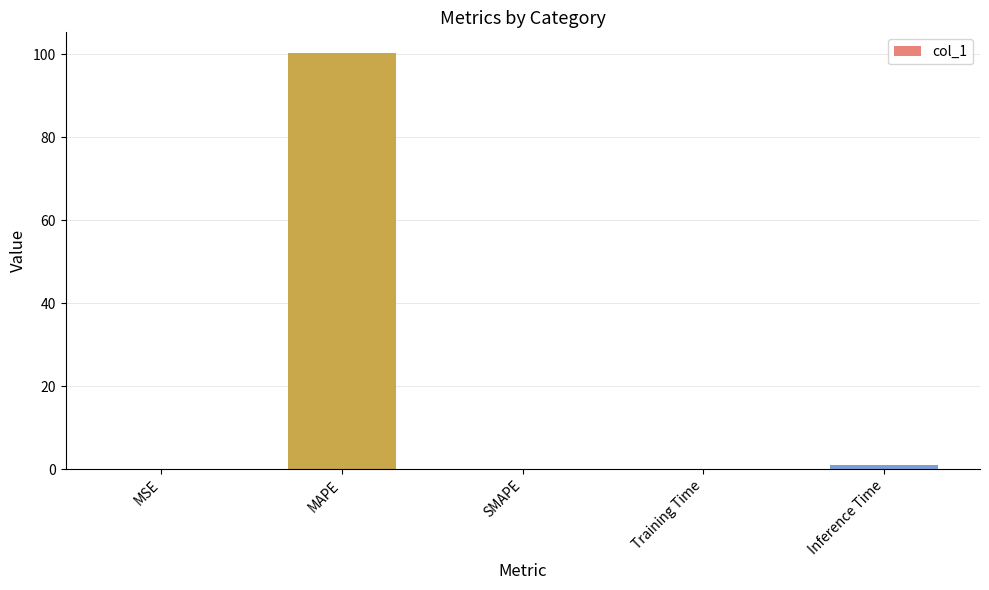

What is the sum of all values?

101.4